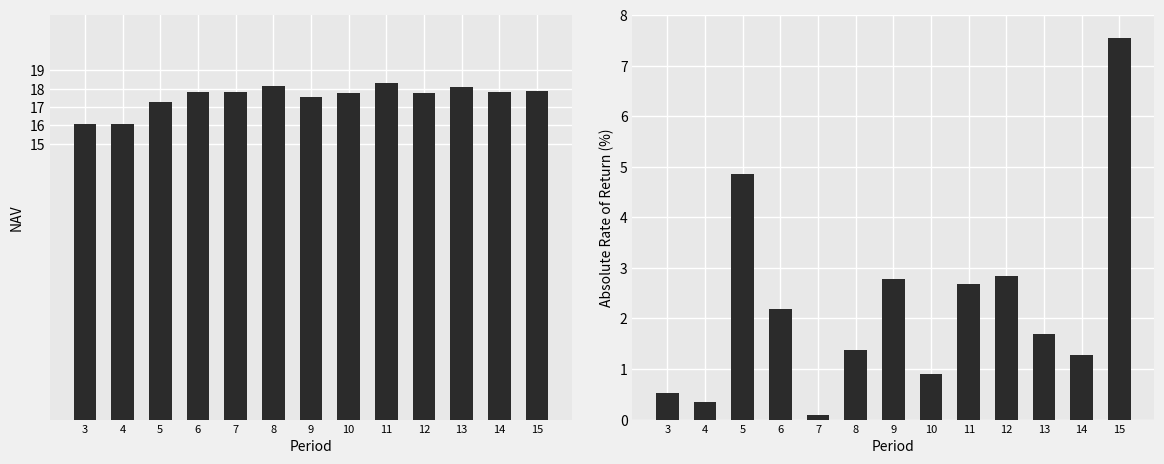

What is the sum of the Abs RoR % values at 6 and 7?

2.3